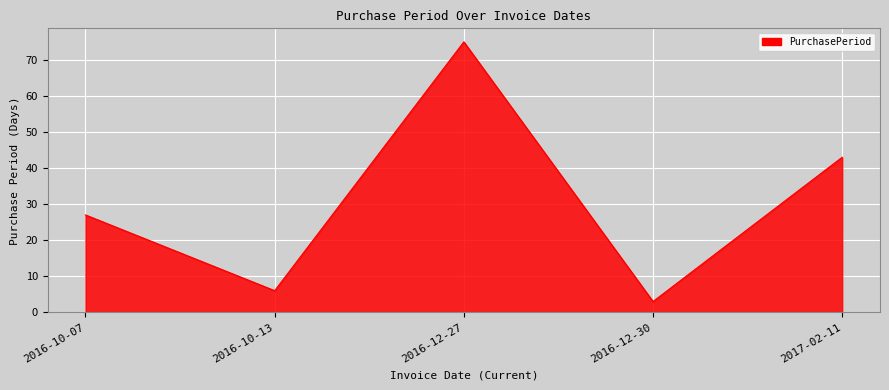

What is the average value?

31